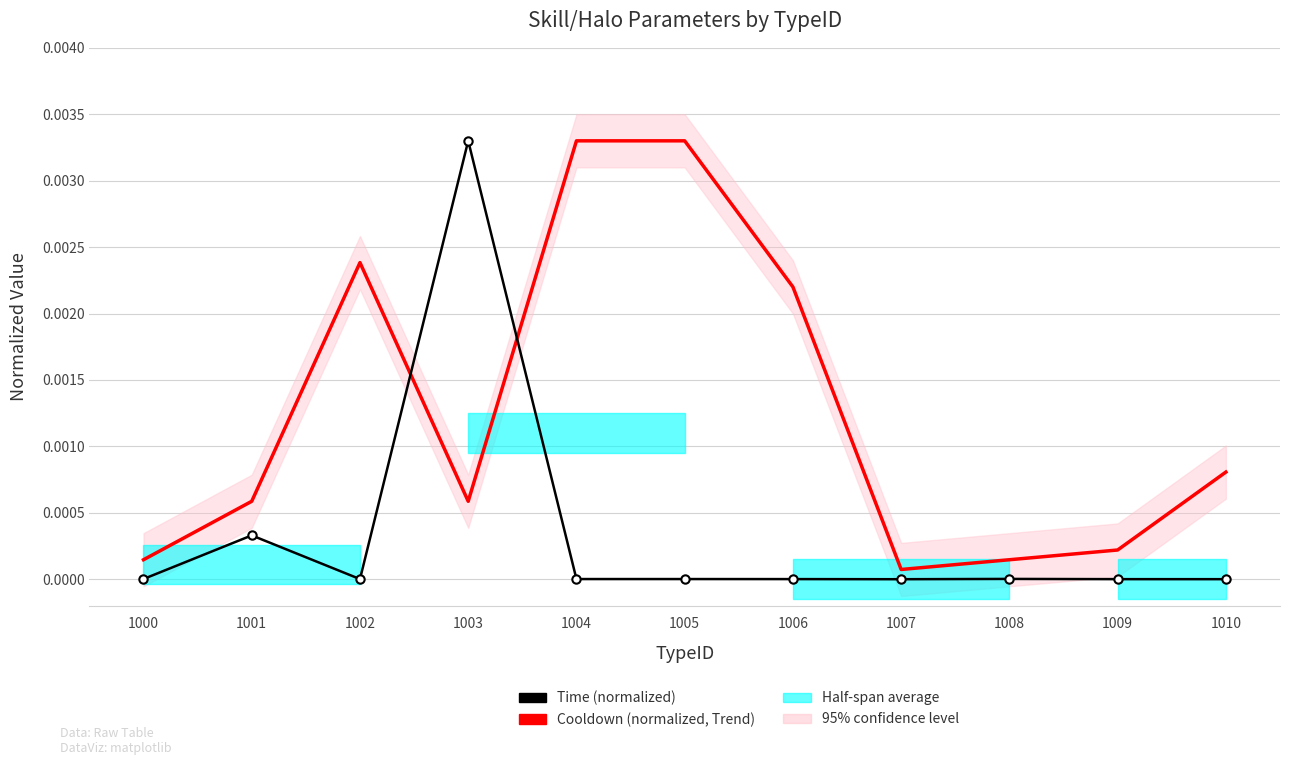

The value of Time (normalized) at 1005 is 0.0. True or false?

True